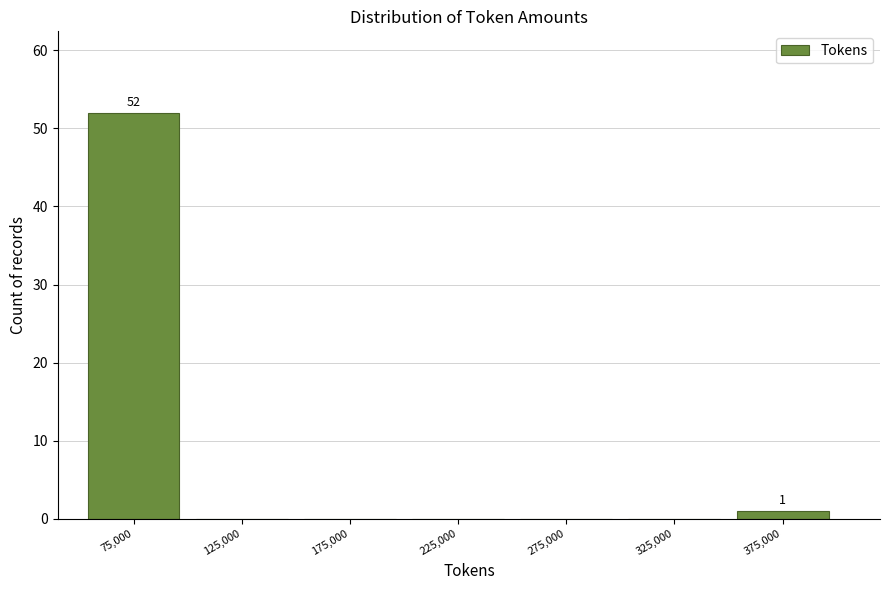

Over which range of the x-axis is the bar tallest?

50000 to 100000